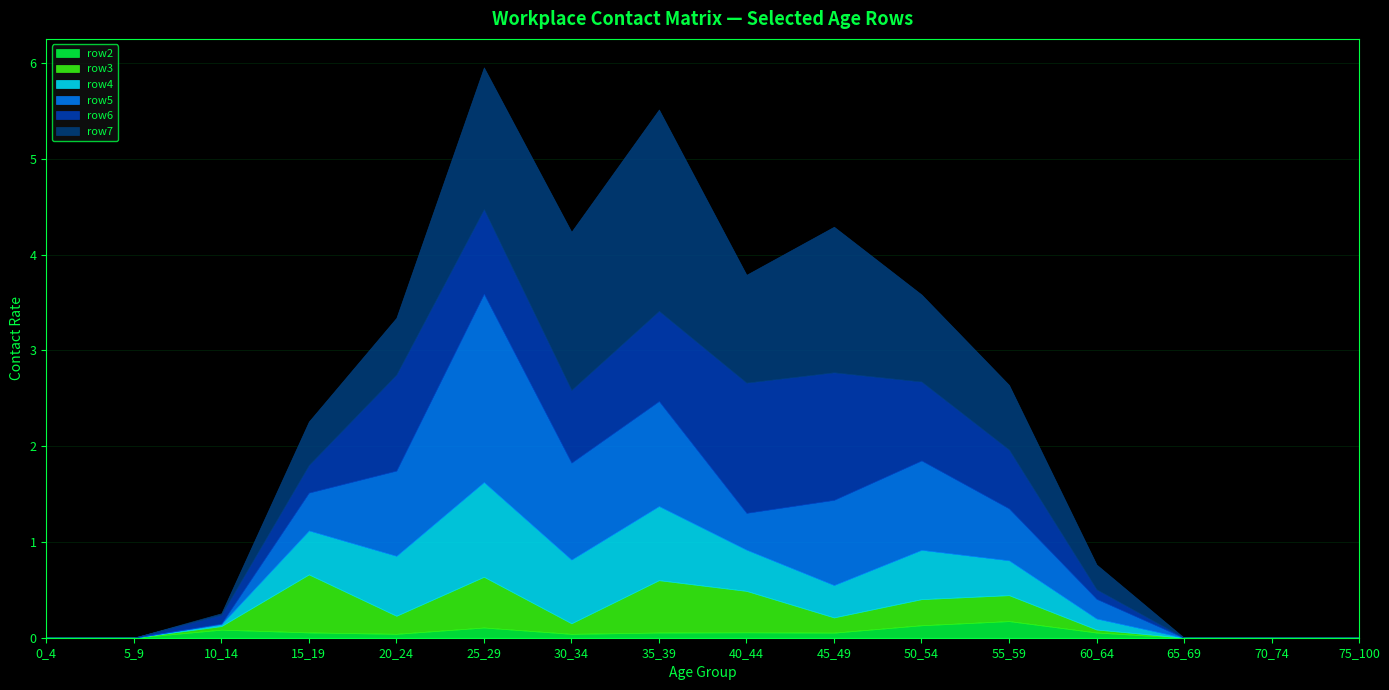

How many interior local valleys does the row6 series have?

1